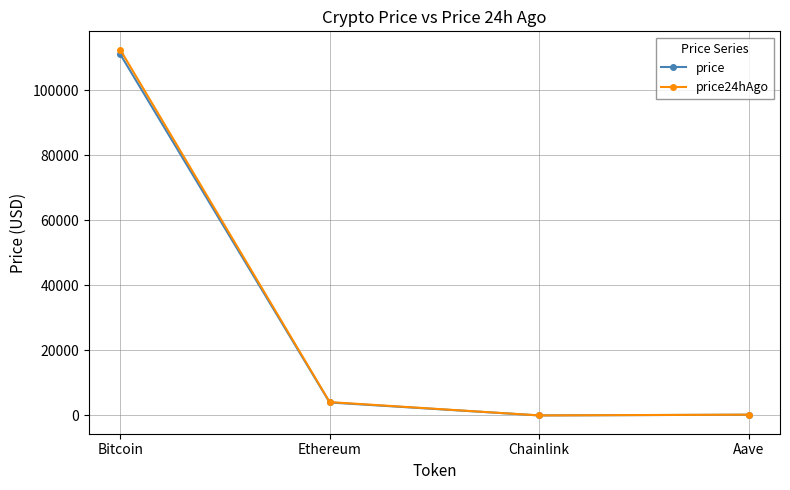

What is the value of the price24hAgo point at the 2nd from the left?

4120.1